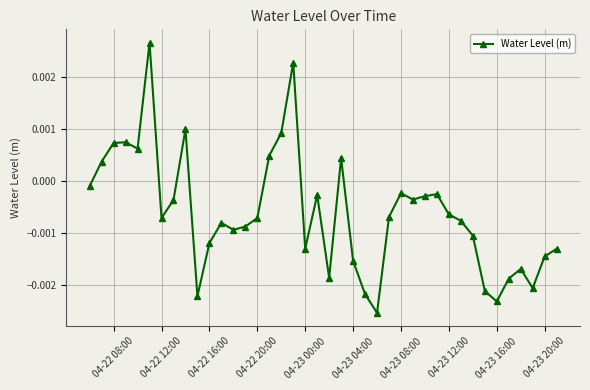

How many points are lower than both their immediate neighbors (excluding endpoints)?

10